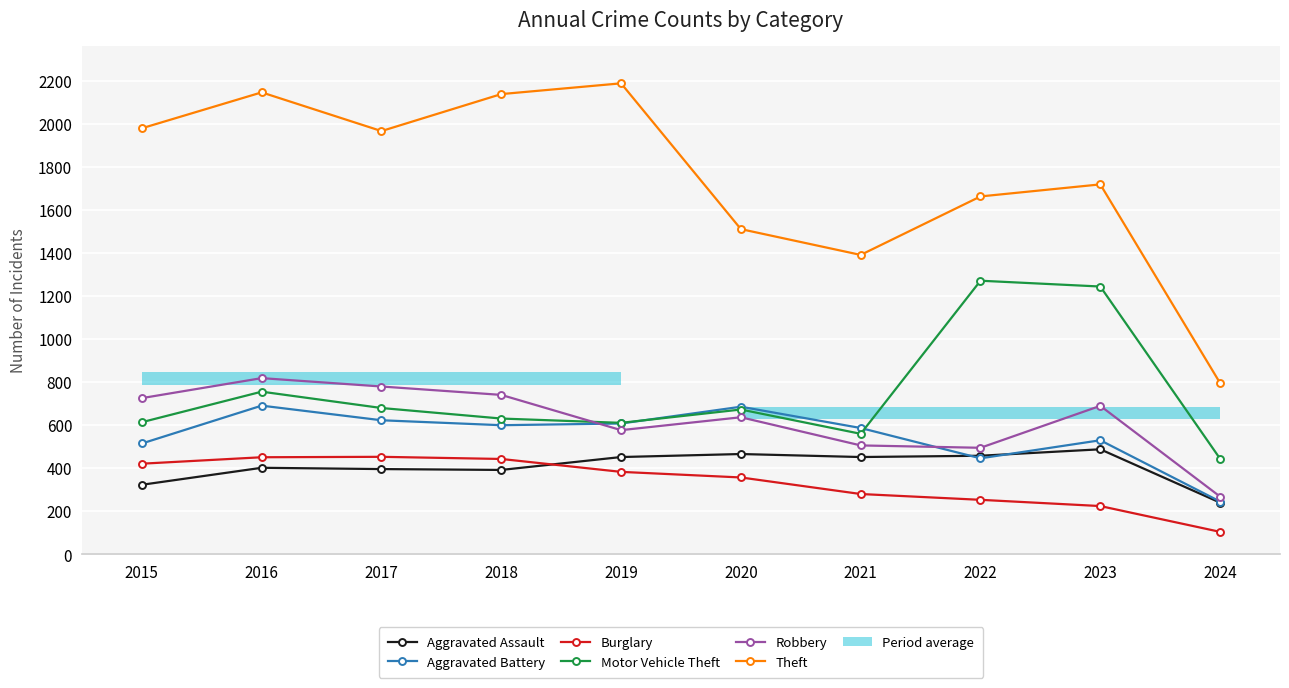

Is the value of Theft at 2015 greater than the value of Aggravated Battery at 2019?

Yes